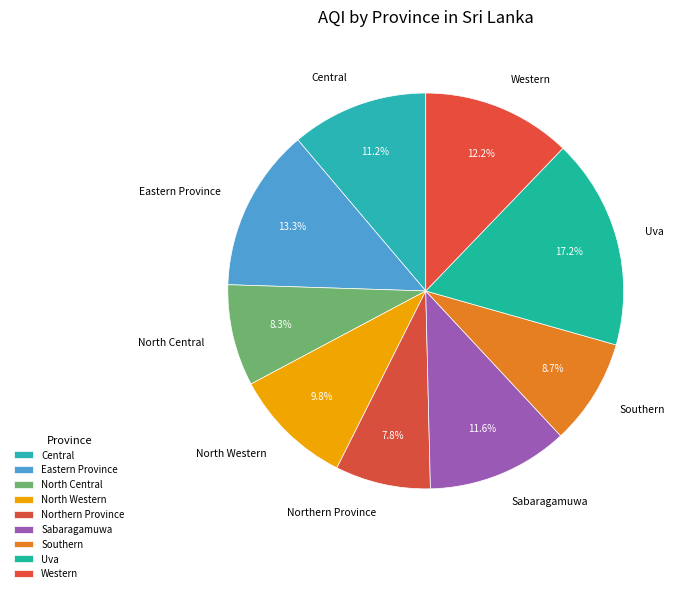

What is the smallest slice in the pie chart?

Northern Province